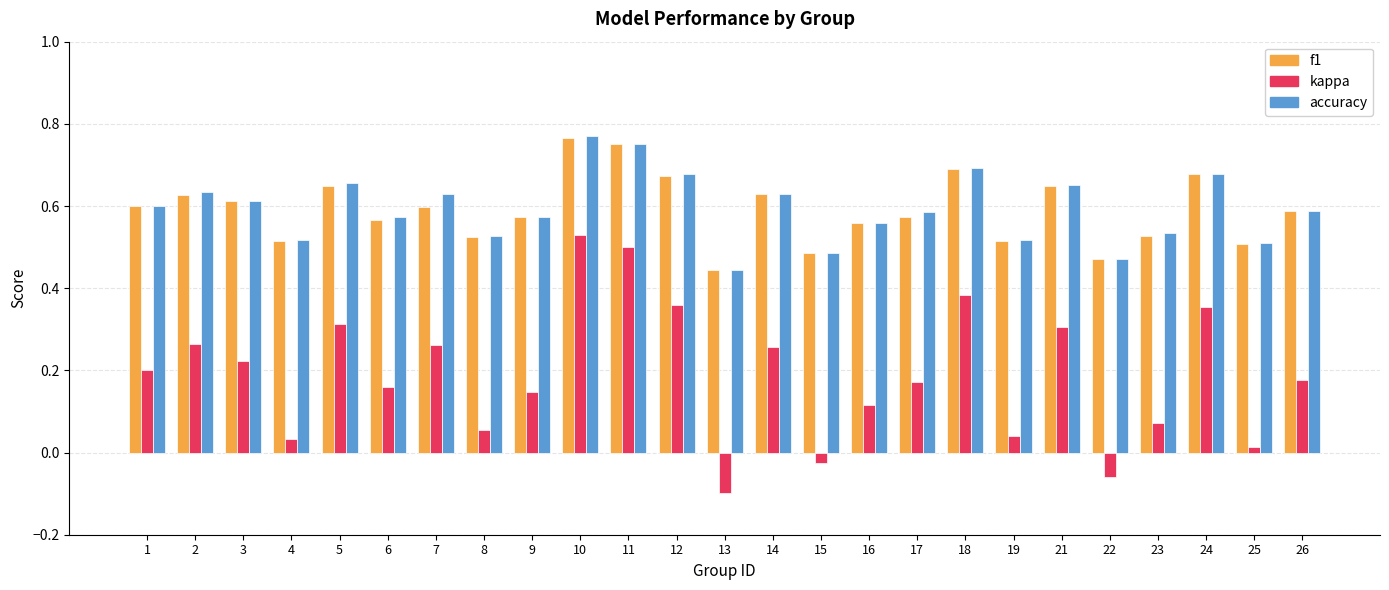

True or false: f1 has a value of 0.5 at 19.

True